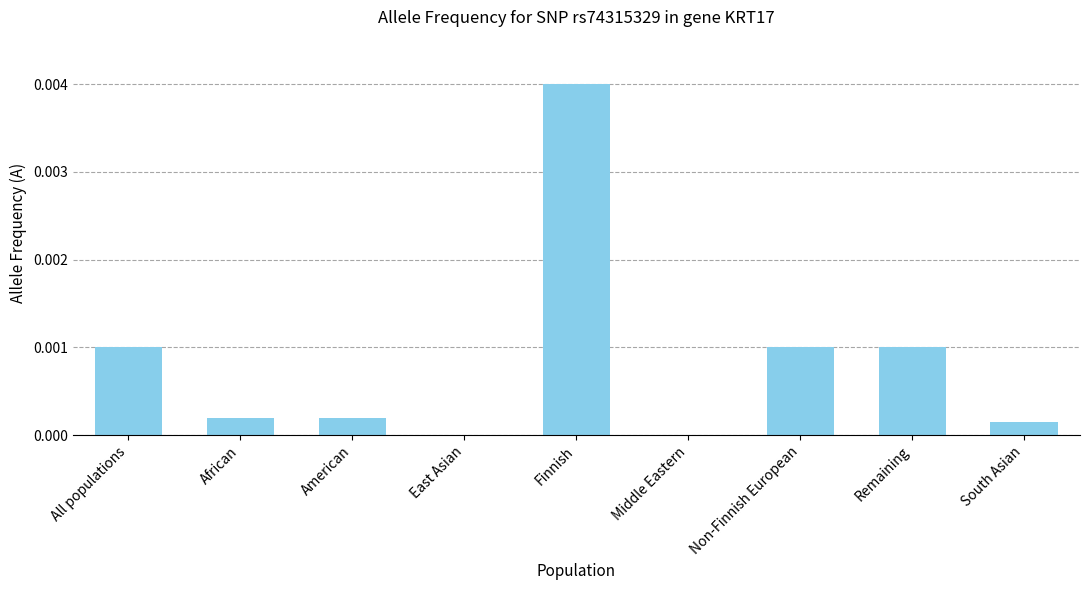

Which has a higher value, African or Non-Finnish European?

Non-Finnish European